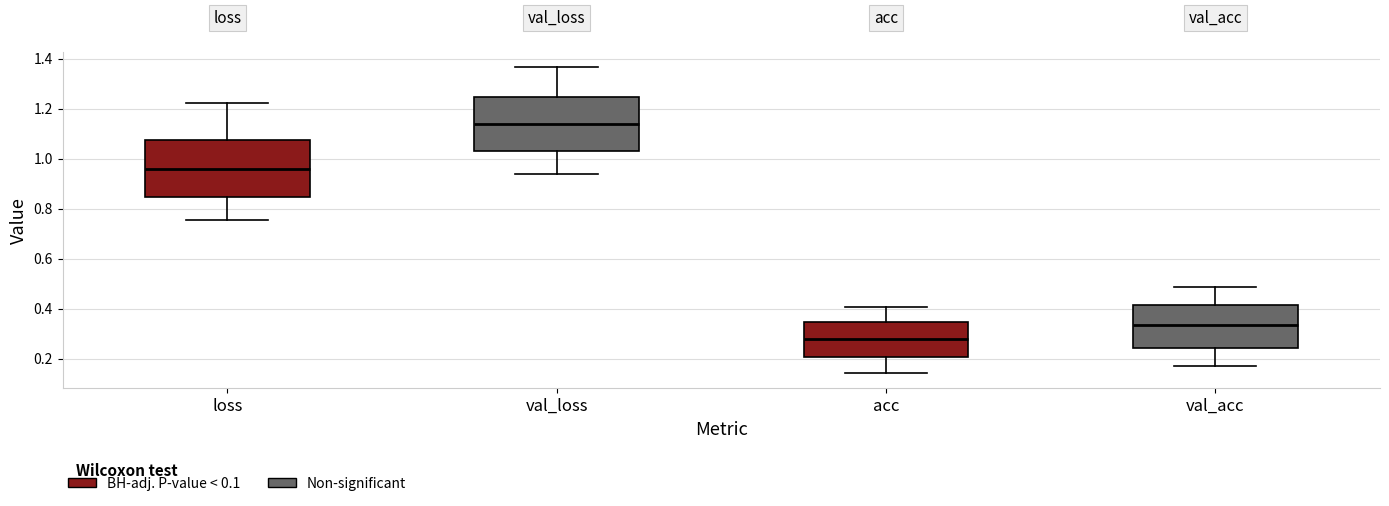

Which box has the highest median line?

val_loss